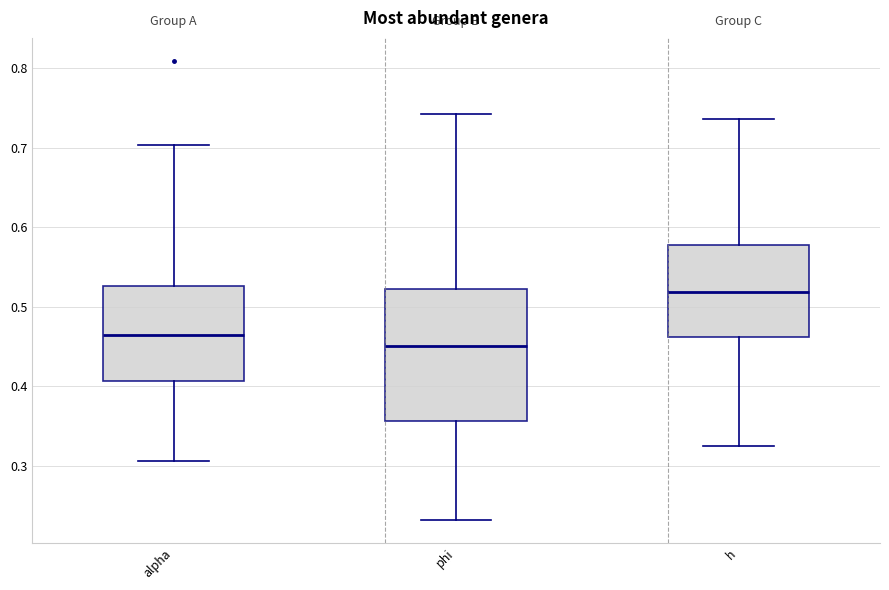

Where does the median line of the box for phi sit on the y-axis? The values are not printed on the chart, so give them approximately, as read against the axis.

0.45